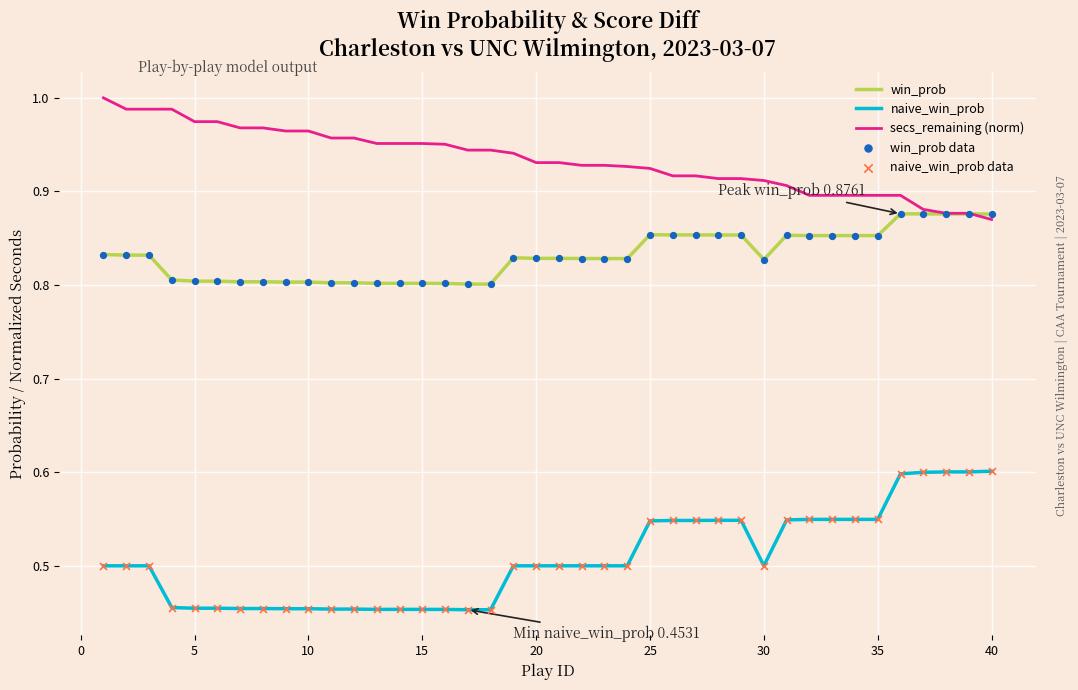

List the series in order of their overall mean, lowest first.

naive_win_prob, win_prob, secs_remaining (norm)